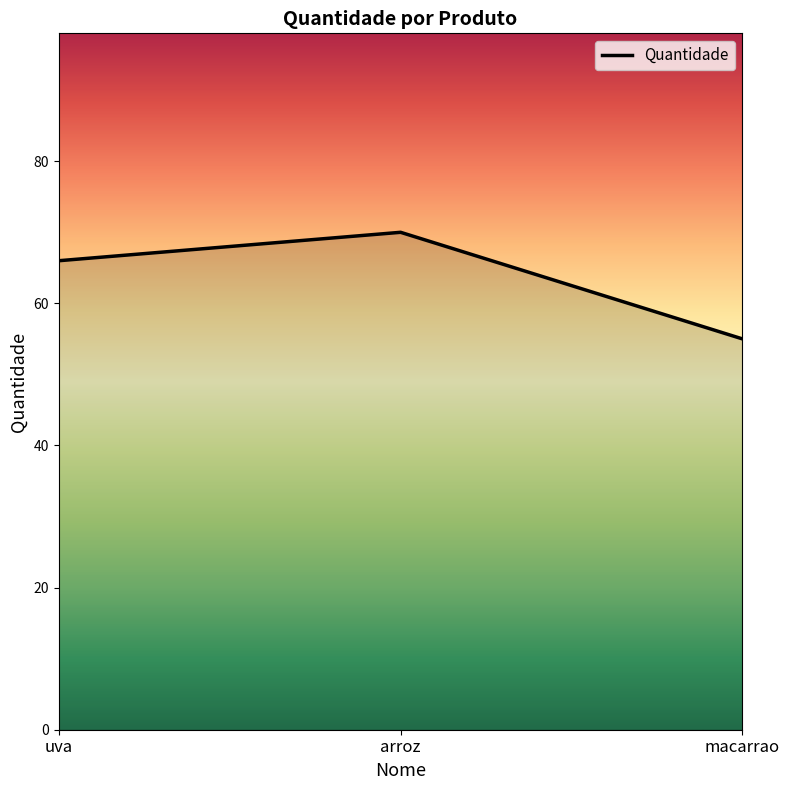

What is the average value?

64